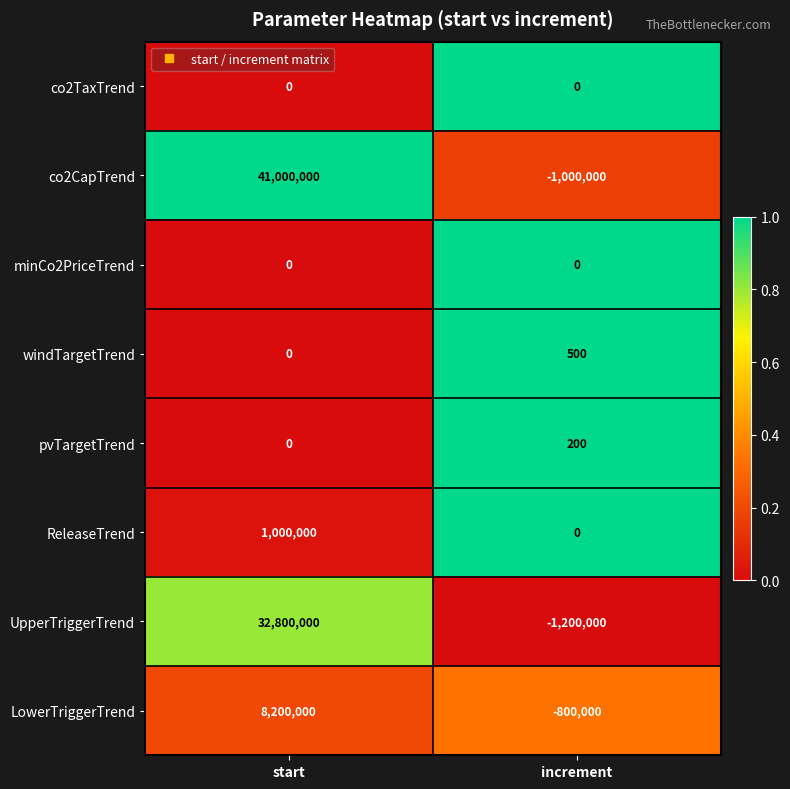

Which series has the largest total across all categories?

co2CapTrend